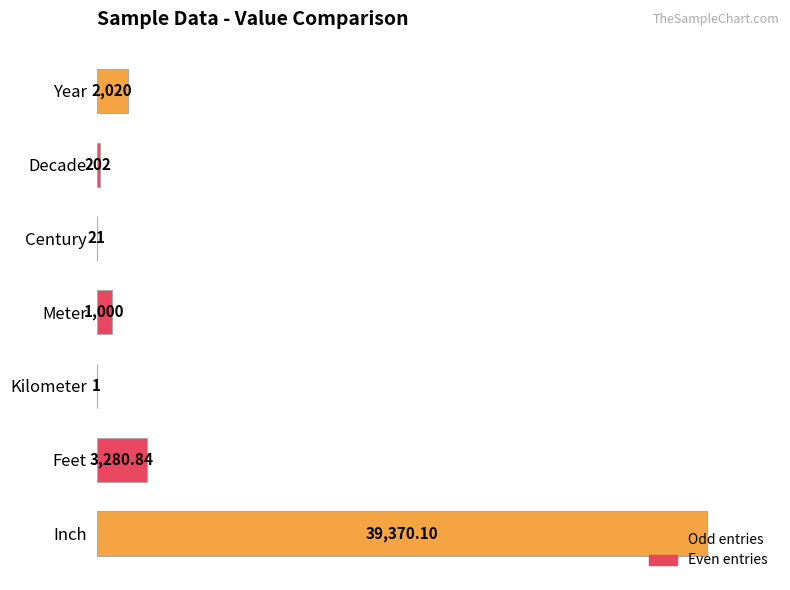

Where is the data nearest to the value 19685?

Feet